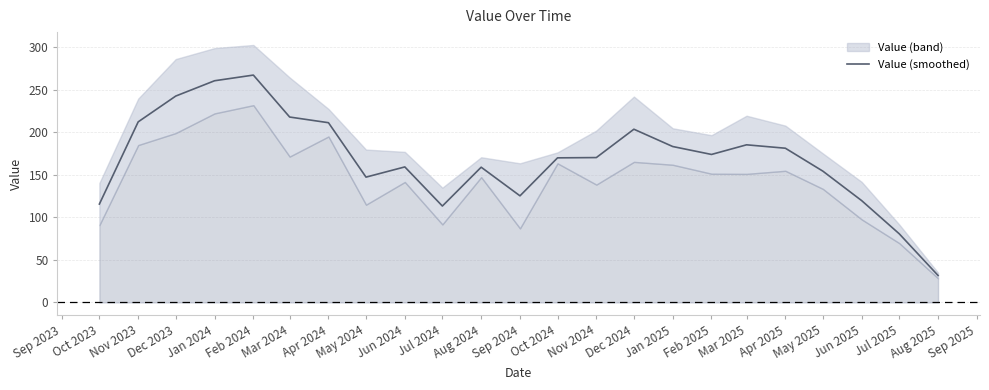

Which category has the highest value in the Value (smoothed) series?

Feb 2024